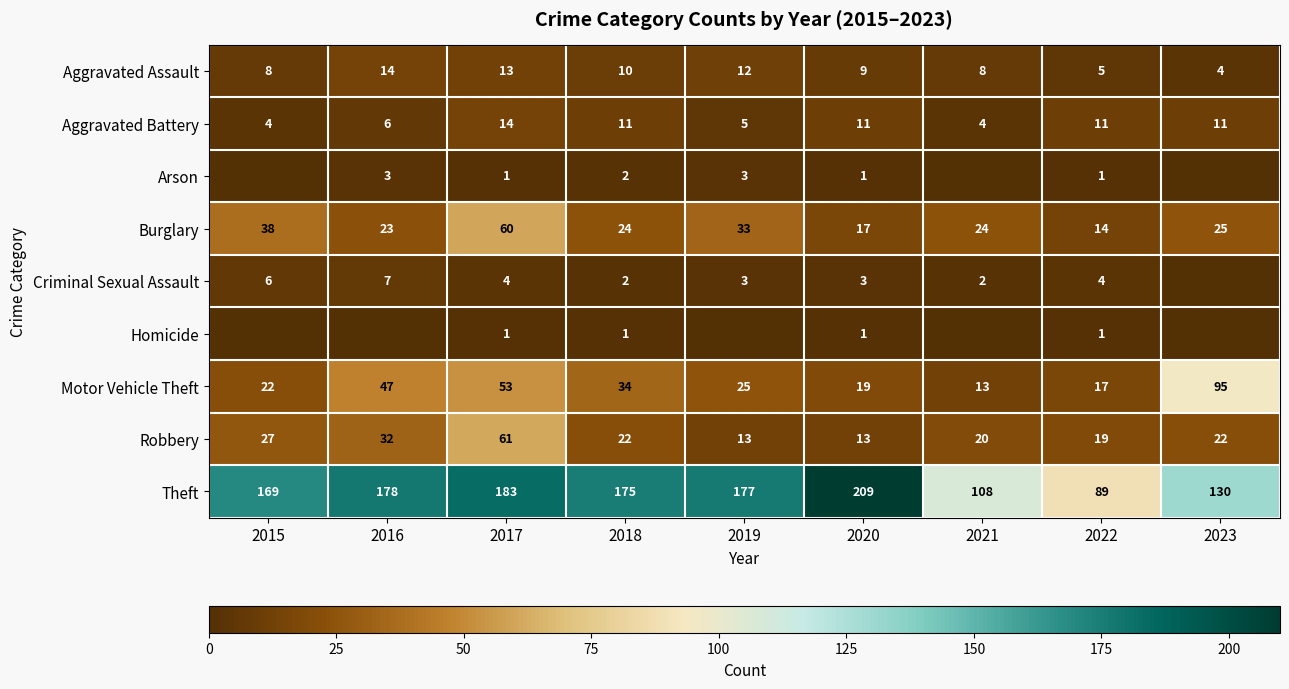

At which label is Aggravated Assault closest to 9?

2020